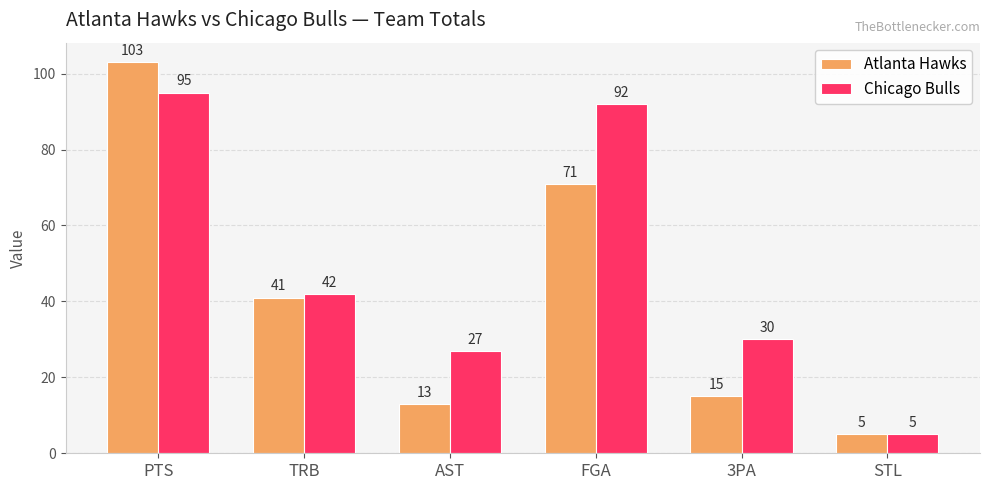

True or false: Chicago Bulls has a value of 42 at TRB.

True